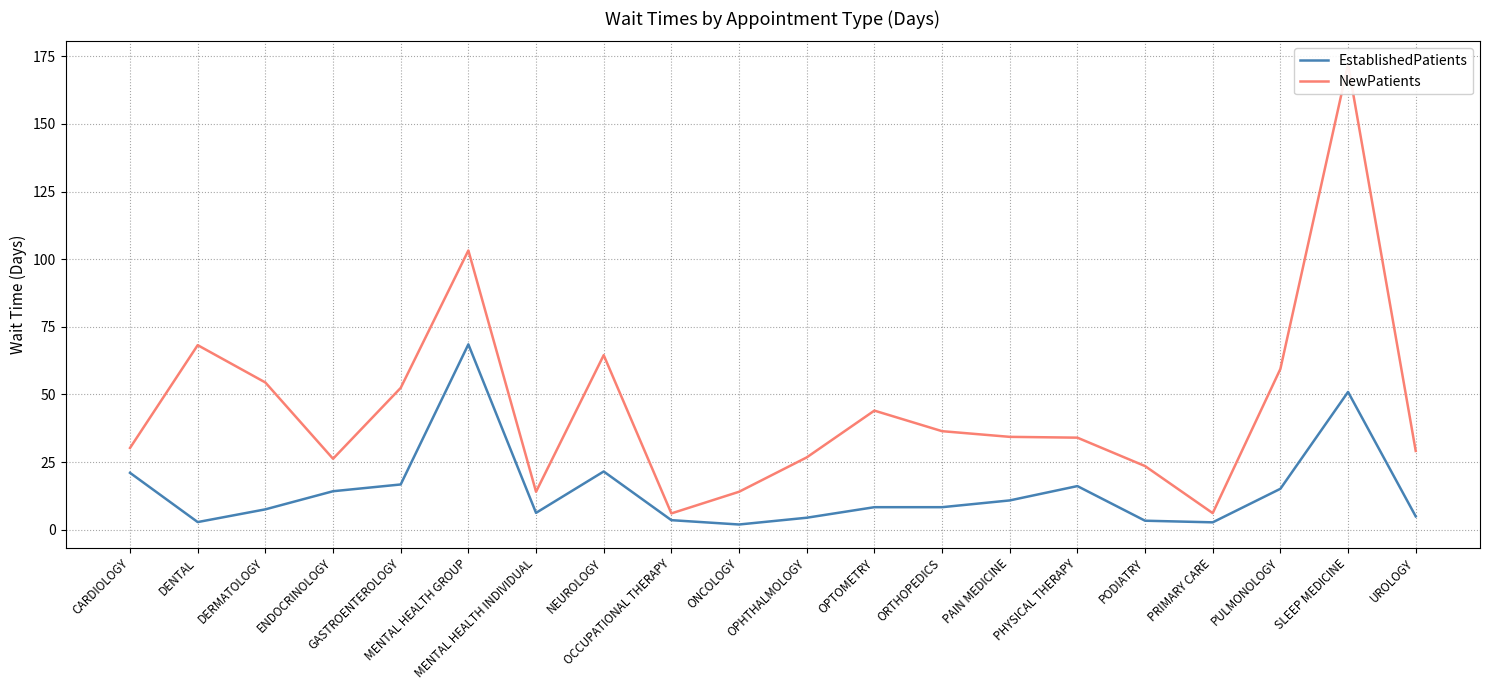

Is the value of EstablishedPatients at PAIN MEDICINE greater than the value of NewPatients at PHYSICAL THERAPY?

No